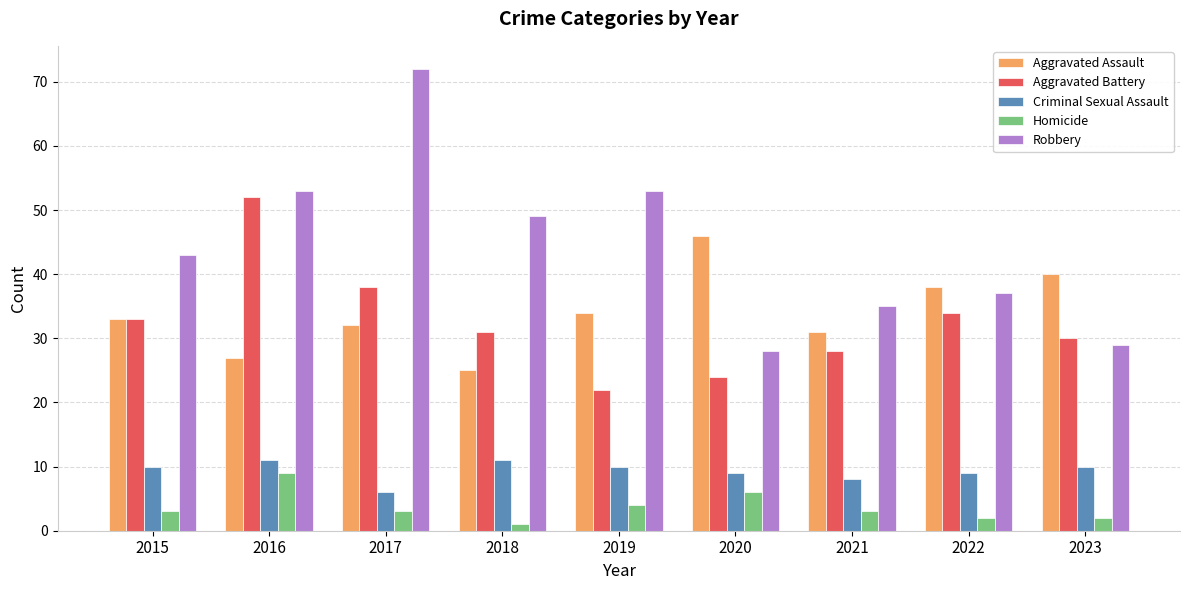

Are the bars grouped side by side (vs. stacked)?

Yes